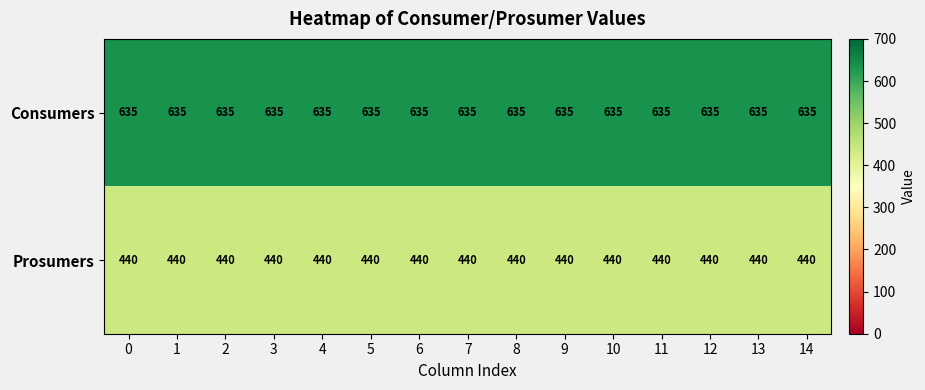

What is the sum of the Consumers values at 7 and 2?

1270